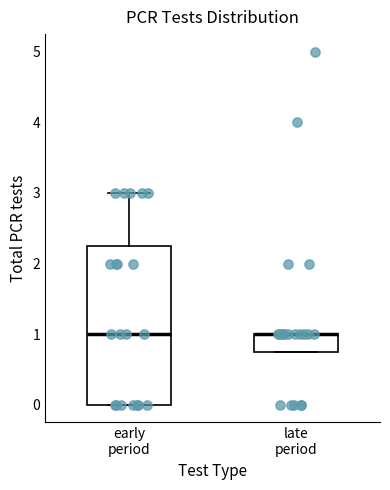

Where is the lower edge of the box for late period on the y-axis? The values are not printed on the chart, so give them approximately, as read against the axis.

0.8